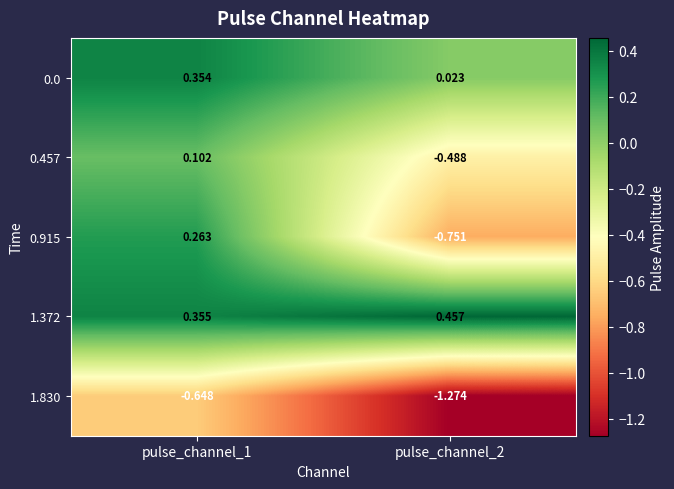

Is the value of 0.0 at pulse_channel_2 greater than the value of 1.372 at pulse_channel_1?

No